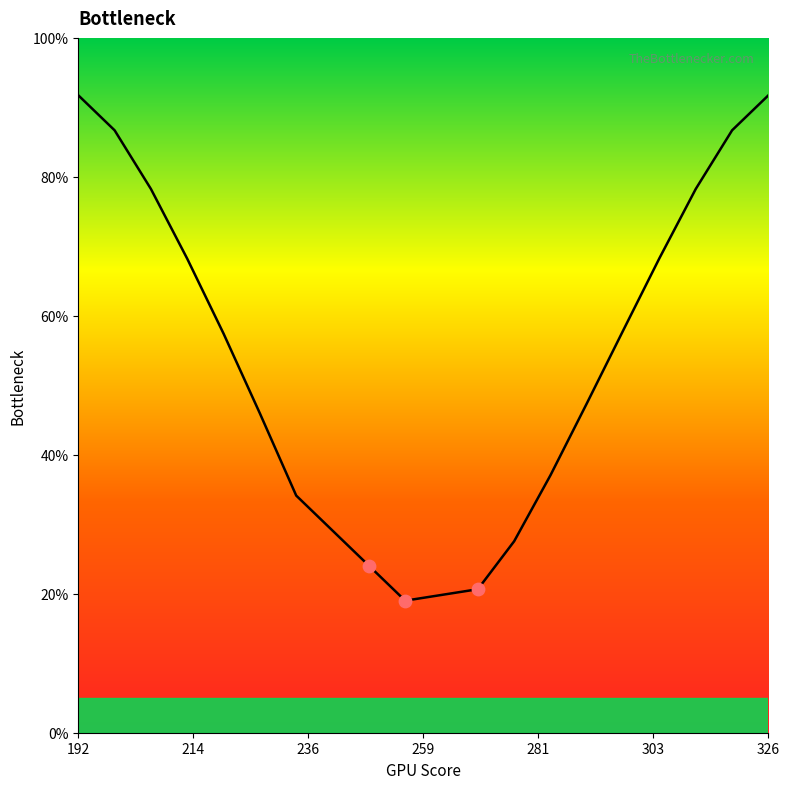

What is the difference between the maximum and minimum values?

72.7